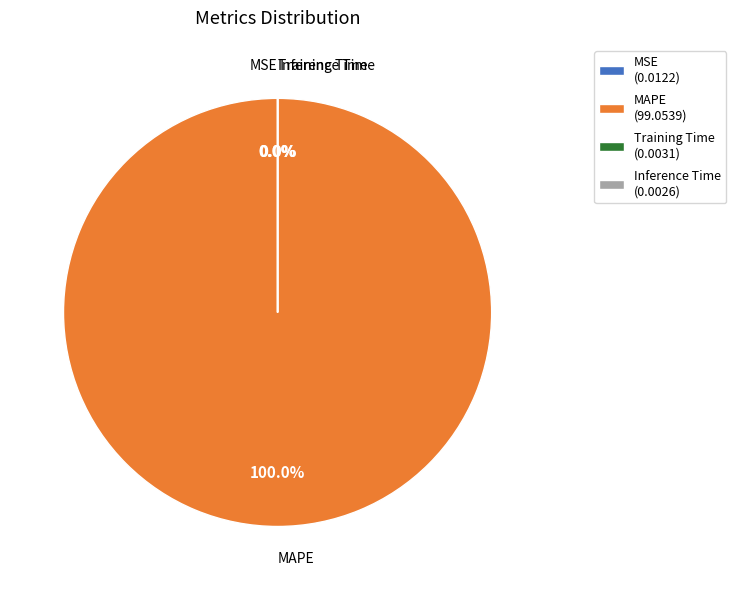

Is there a majority slice in this chart?

Yes